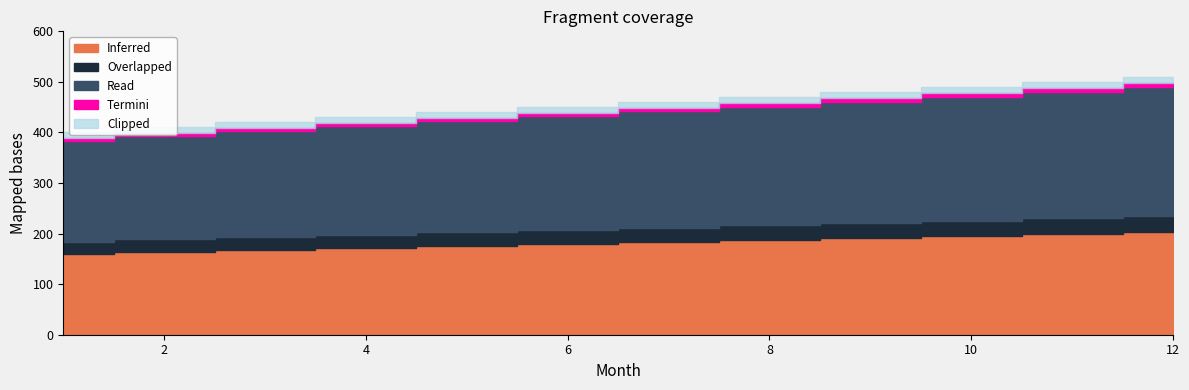

List the labels in order of value, largest first.

12, 11, 10, 9, 8, 7, 6, 5, 4, 3, 2, 1